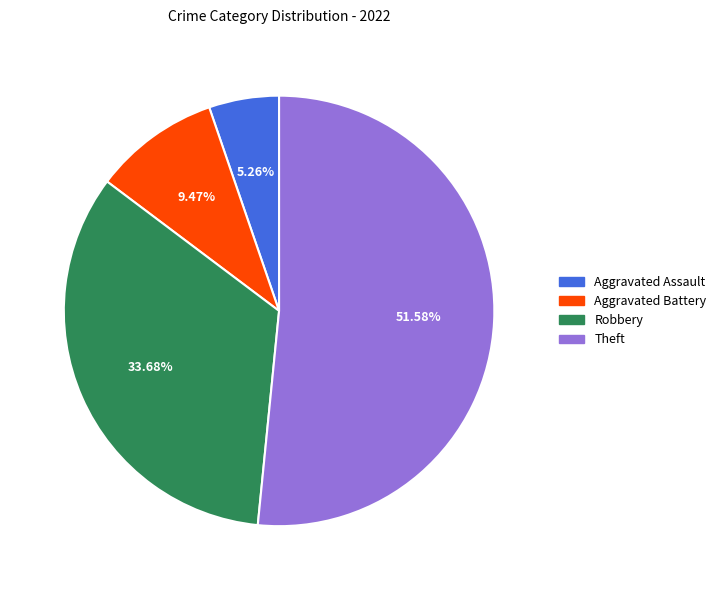

Does Theft represent more than half of the total?

Yes